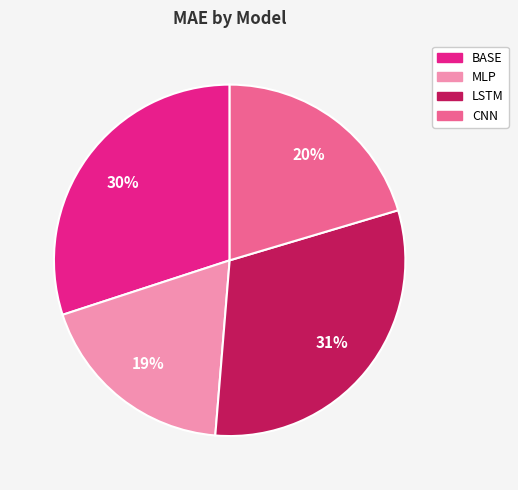

Which category has the smallest portion of the pie?

MLP